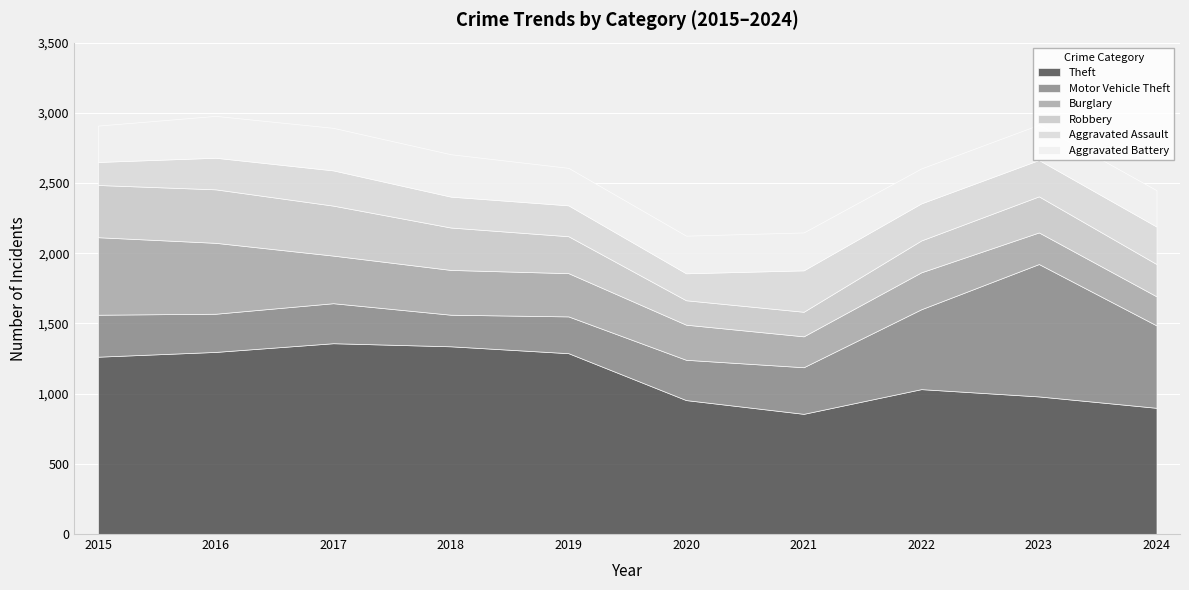

What is the difference between the highest and lowest values at 2019?

1068